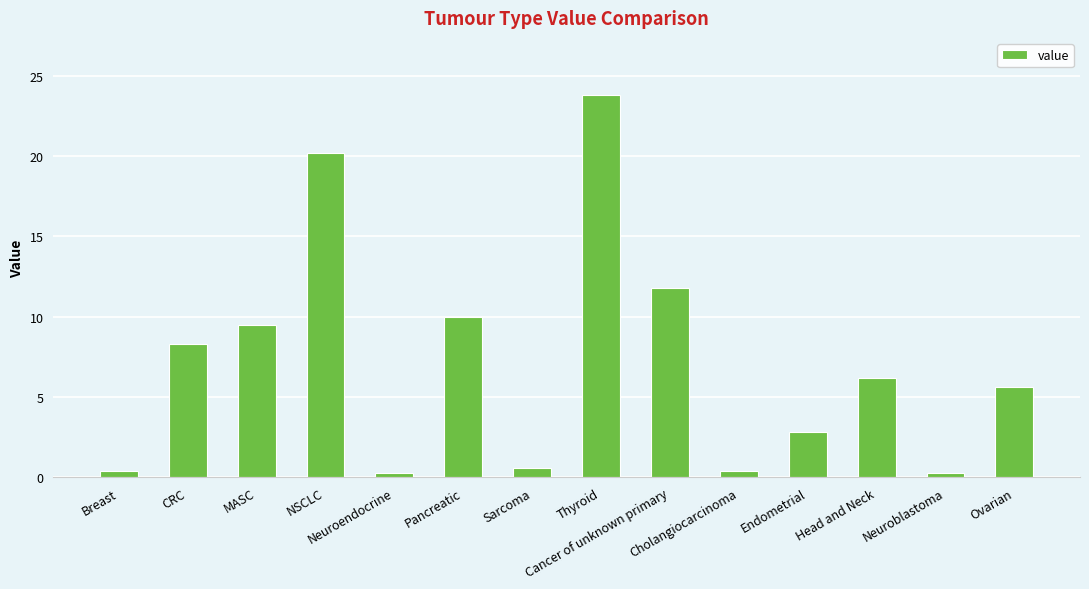

What position from the left is Neuroendocrine?

5